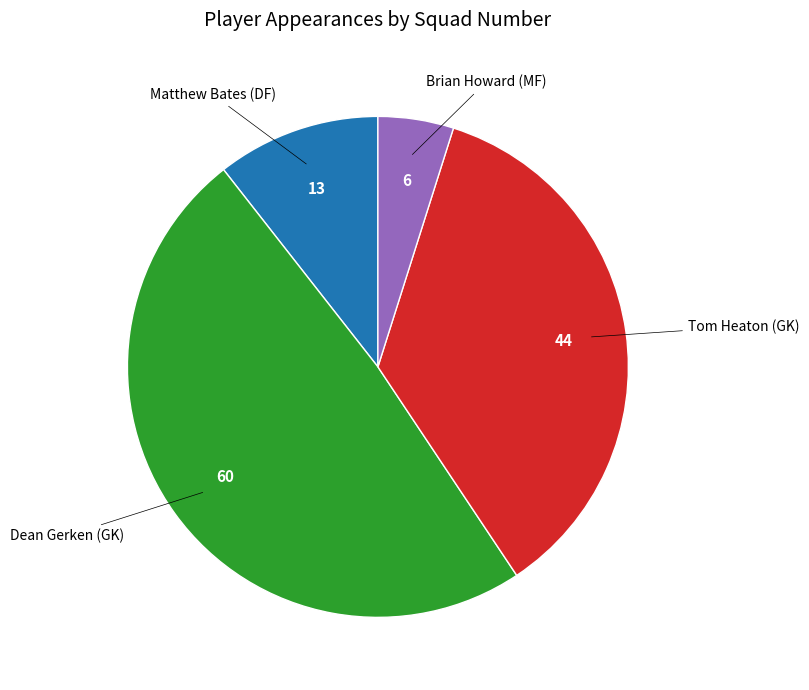

Is there a majority slice in this chart?

No